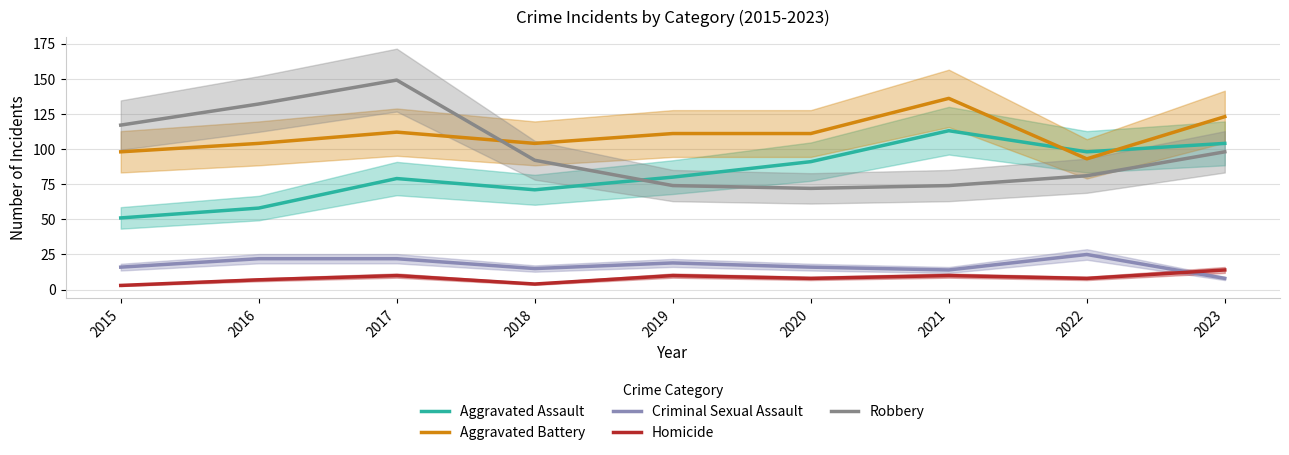

What is the highest value of the Aggravated Battery series?

136